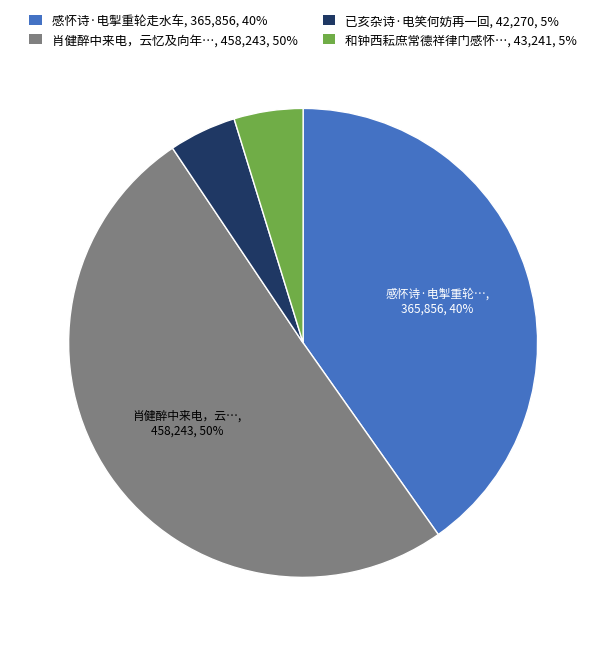

How many segments does this pie chart have?

4